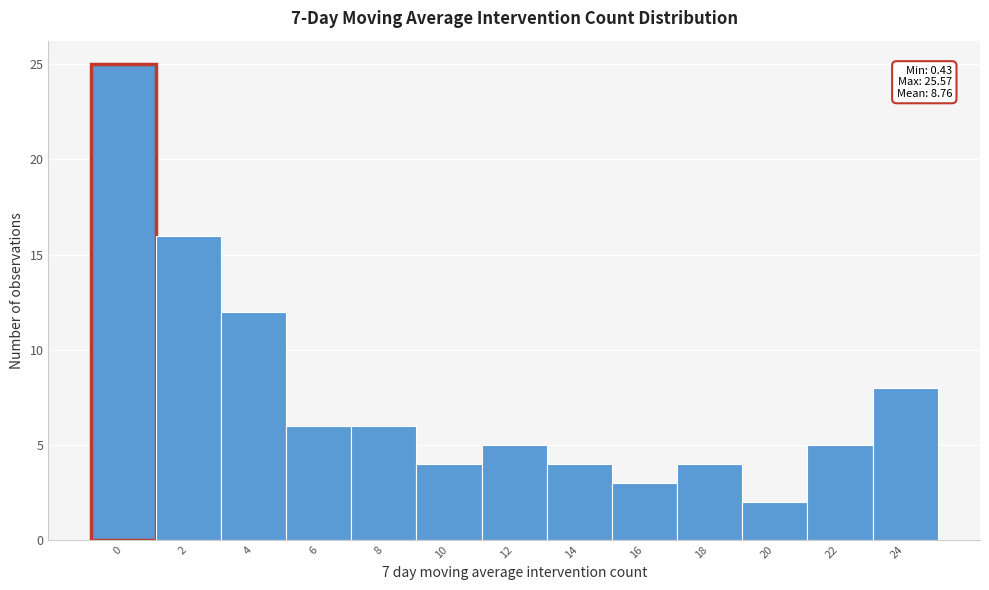

Reading left to right, list all the values displayed in this chart.

0=25	2=16	4=12	6=6	8=6	10=4	12=5	14=4	16=3	18=4	20=2	22=5	24=8